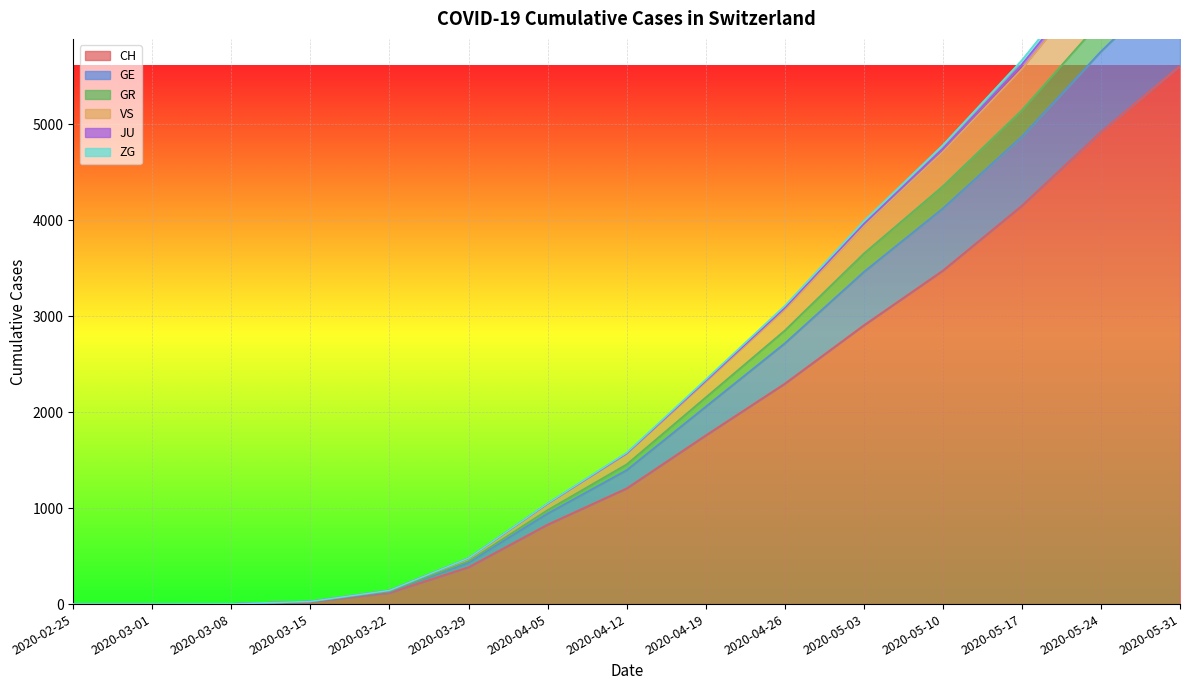

True or false: GR has a value of 2 at 2020-03-08.

True